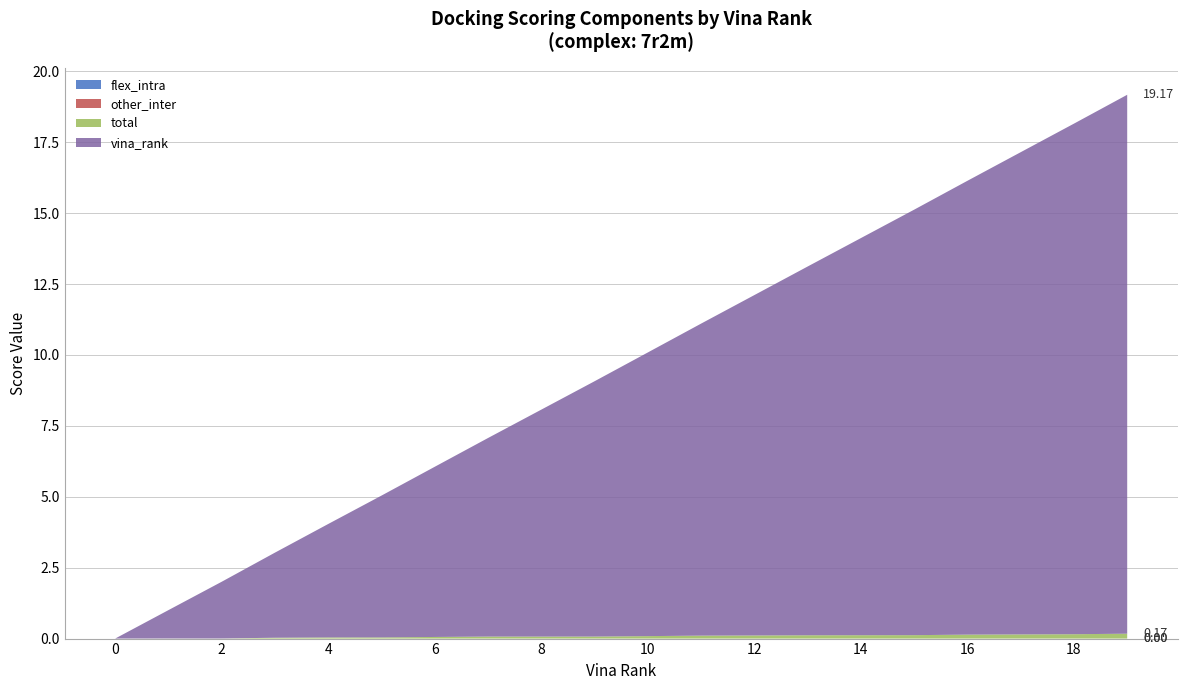

Reading right to left, what are all the values shown in this chart?

vina_rank: 19=19.0	18=18.0	17=17.0	16=16.0	15=15.0	14=14.0	13=13.0	12=12.0	11=11.0	10=10.0	9=9.0	8=8.0	7=7.0	6=6.0	5=5.0	4=4.0	3=3.0	2=2.0	1=1.0	0=0.0
total: 19=0.2	18=0.2	17=0.1	16=0.1	15=0.1	14=0.1	13=0.1	12=0.1	11=0.1	10=0.1	9=0.1	8=0.1	7=0.1	6=0.1	5=0.0	4=0.0	3=0.0	2=0.0	1=0.0	0=0.0
other_inter: 19=0.0	18=0.0	17=0.0	16=0.0	15=0.0	14=0.0	13=0.0	12=0.0	11=0.0	10=0.0	9=0.0	8=0.0	7=0.0	6=0.0	5=0.0	4=0.0	3=0.0	2=0.0	1=0.0	0=0.0
flex_intra: 19=0.0	18=0.0	17=0.0	16=0.0	15=0.0	14=0.0	13=0.0	12=0.0	11=0.0	10=0.0	9=0.0	8=0.0	7=0.0	6=0.0	5=0.0	4=0.0	3=0.0	2=0.0	1=0.0	0=0.0